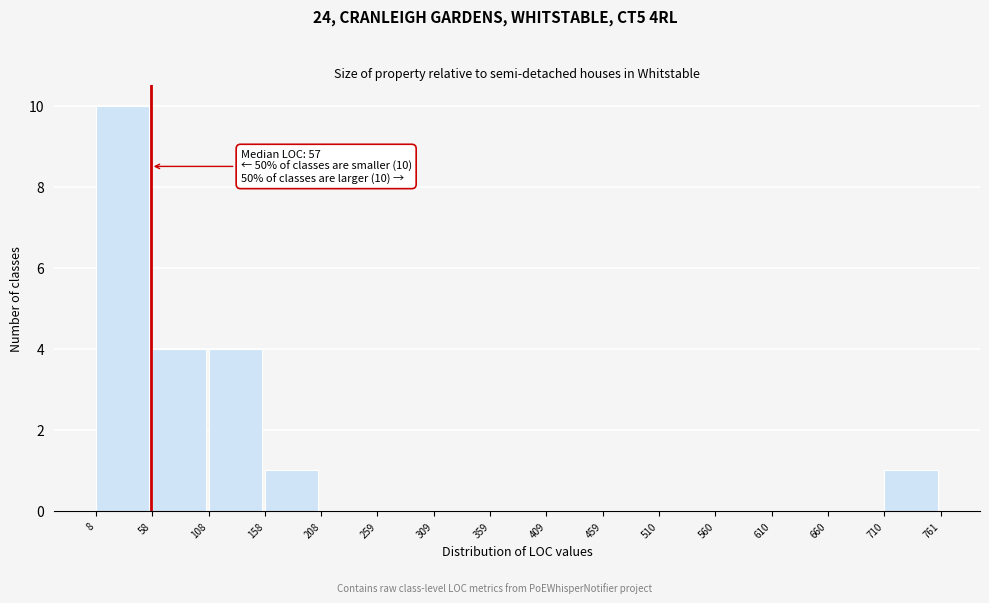

Over which range of the x-axis is the bar tallest?

8 to 58